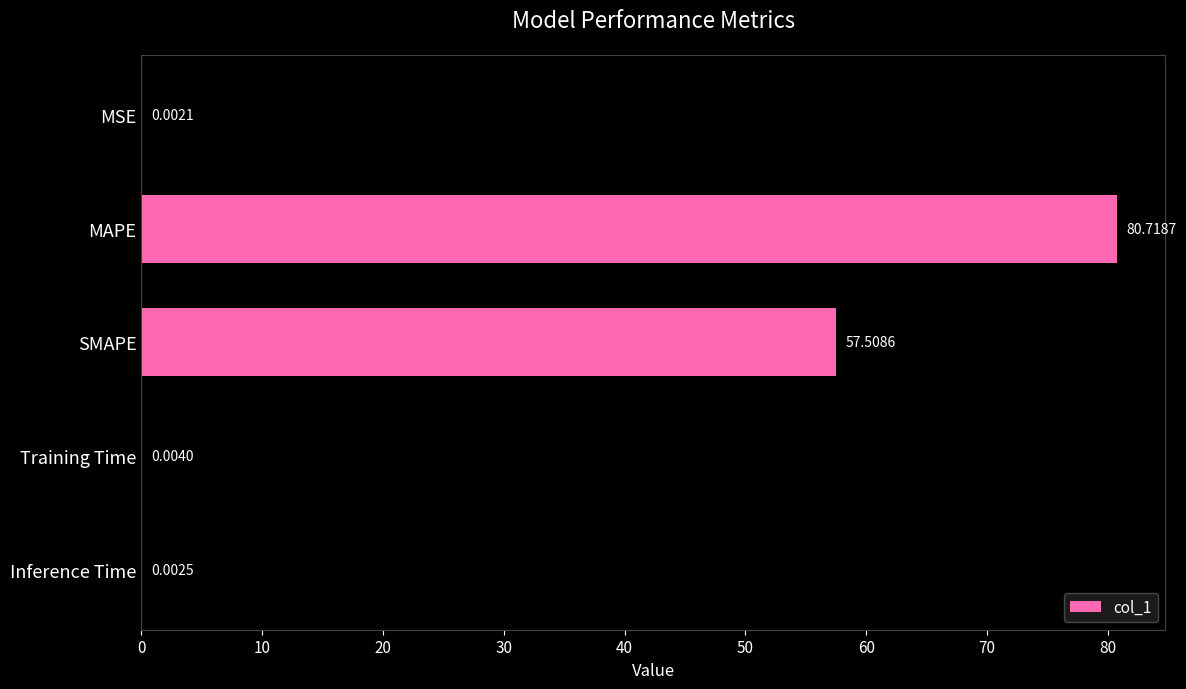

How many categories are shown in the chart?

5